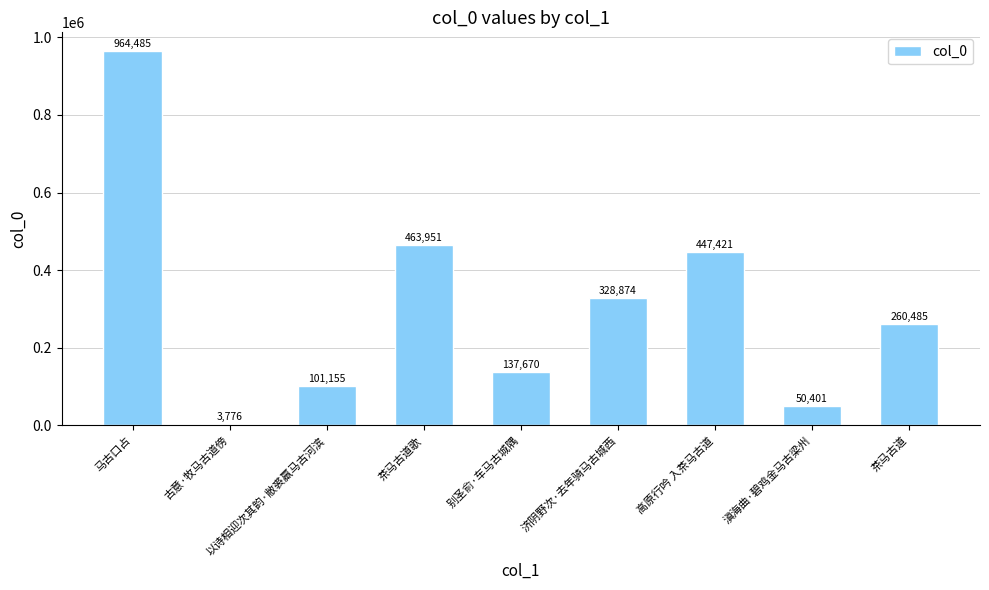

Rank the categories by value from lowest to highest.

古意·牧马古道傍, 滇海曲·碧鸡金马古梁州, 以诗相迎次其韵·敝裘羸马古河滨, 别圣俞·车马古城隅, 茶马古道, 济阴野次·去年骑马古城西, 高原行吟 入茶马古道, 茶马古道歌, 马古口占